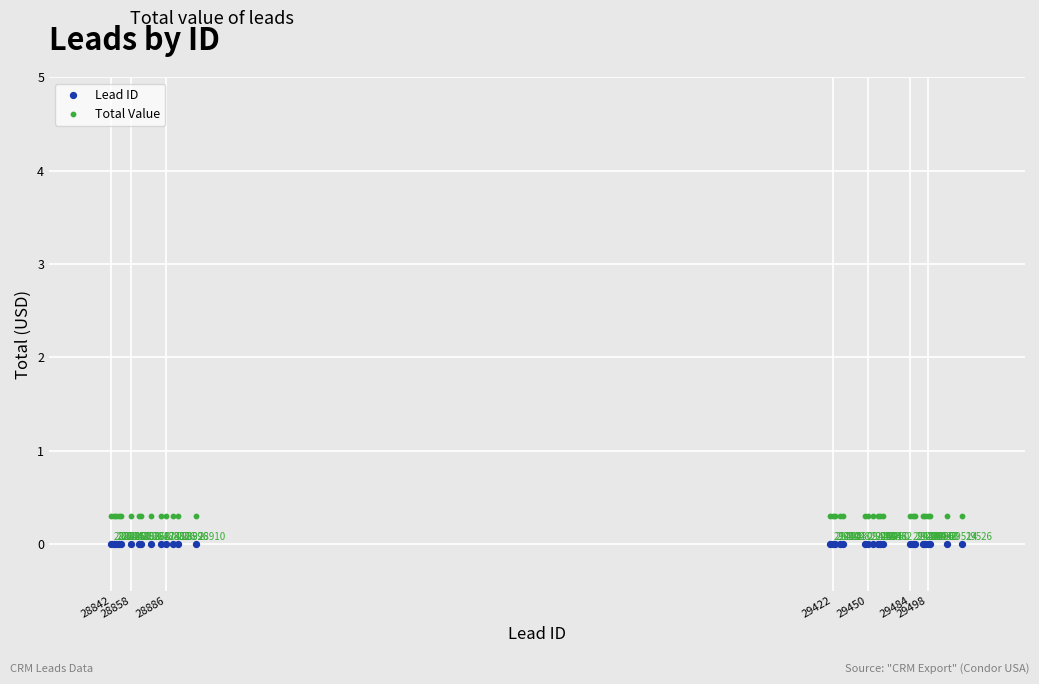

In the Total Value series, what Y value is closest to 0?

0.3